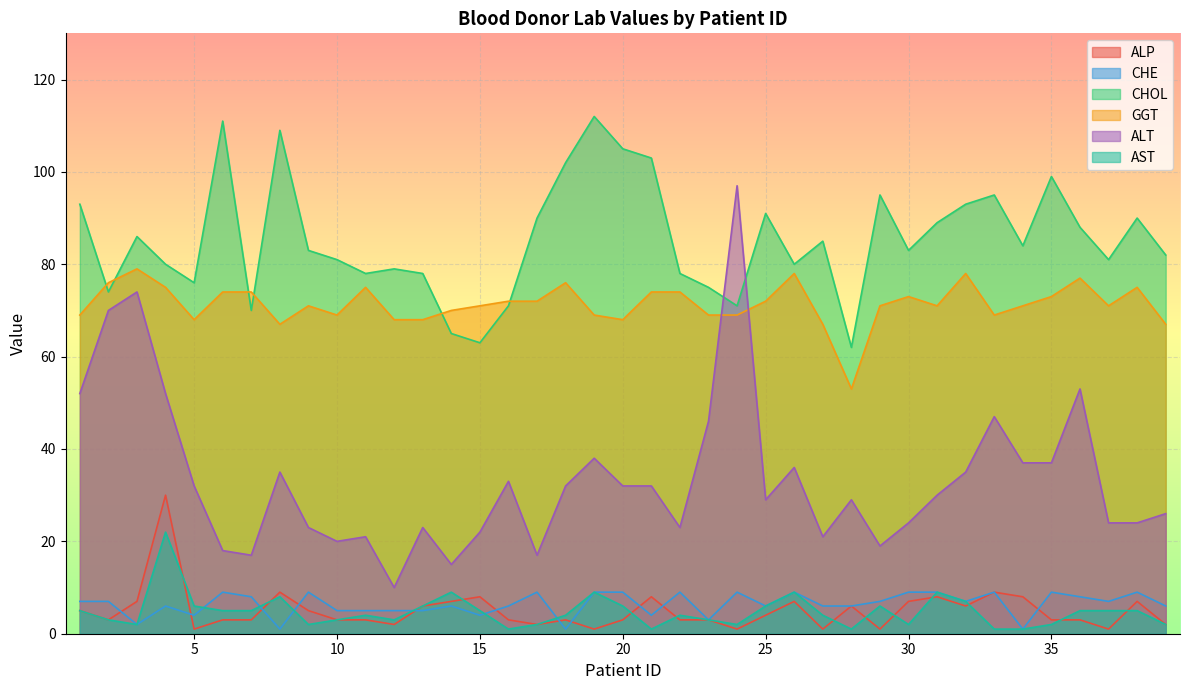

True or false: GGT and AST intersect in this chart.

False